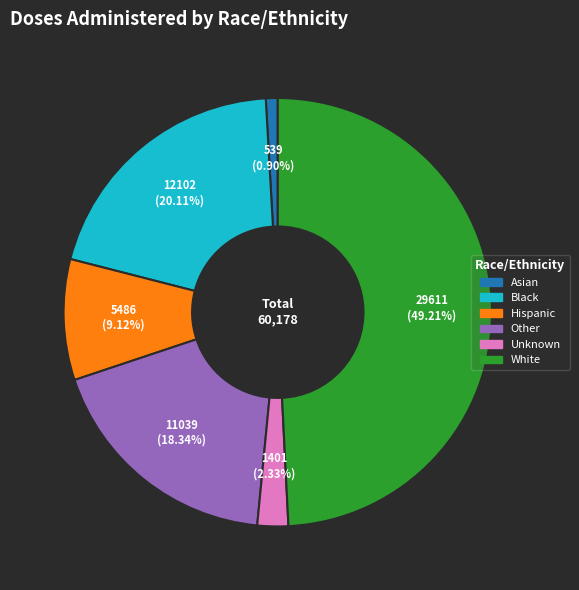

Do Asian and Hispanic together represent more than half of the pie?

No